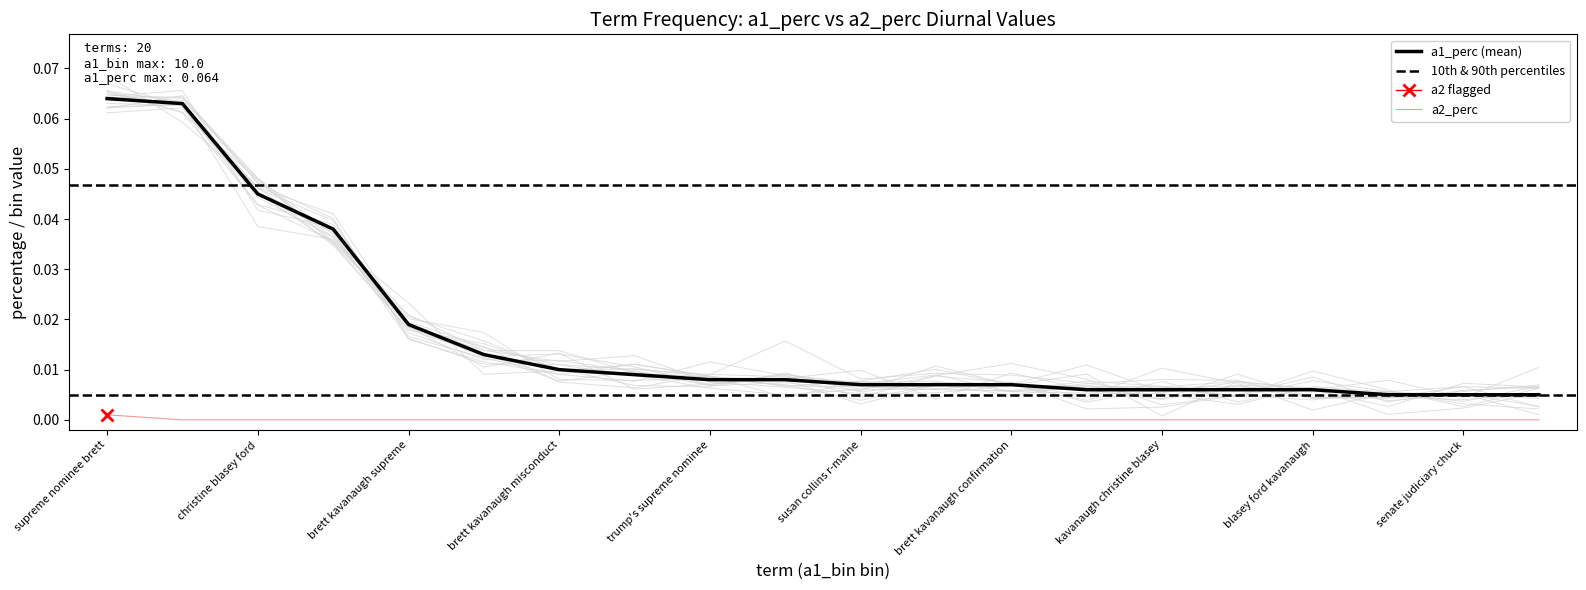

Reading left to right, extract all data points from this chart.

a1_perc: 0.1	0.1	0.0	0.0	0.0	0.0	0.0	0.0	0.0	0.0	0.0	0.0	0.0	0.0	0.0	0.0	0.0	0.0	0.0	0.0
a2_bin: 0.0	0.0	0.0	0.0	0.0	0.0	0.0	0.0	0.0	0.0	0.0	0.0	0.0	0.0	0.0	0.0	0.0	0.0	0.0	0.0